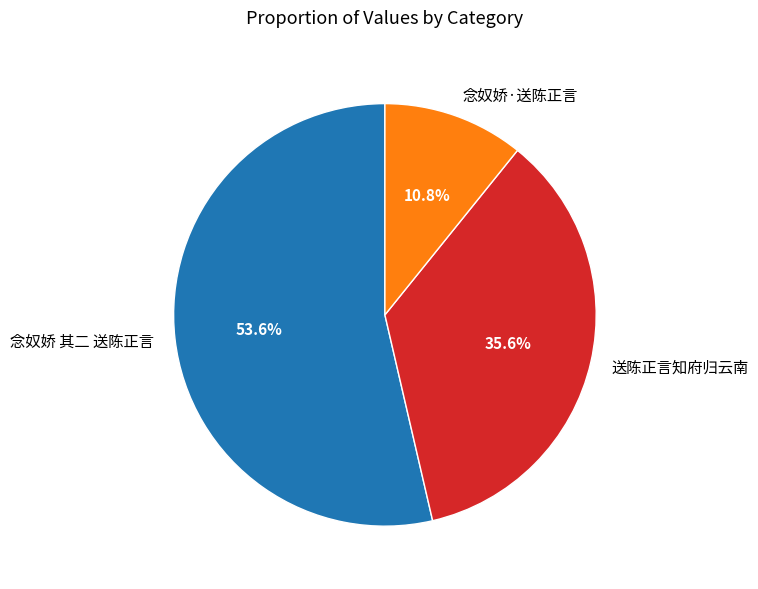

To the nearest percent, what is the average slice percentage?

33%